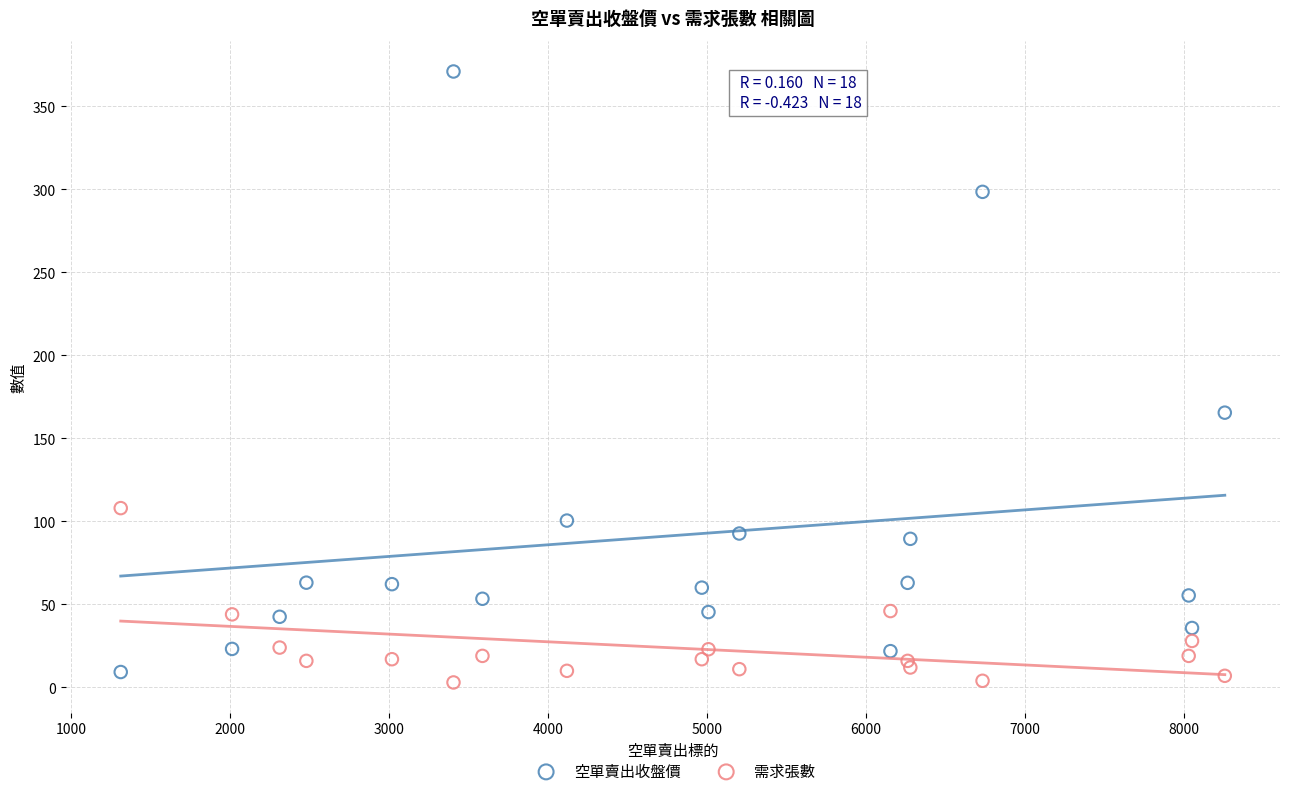

Which series contains the lowest Y value?

需求張數